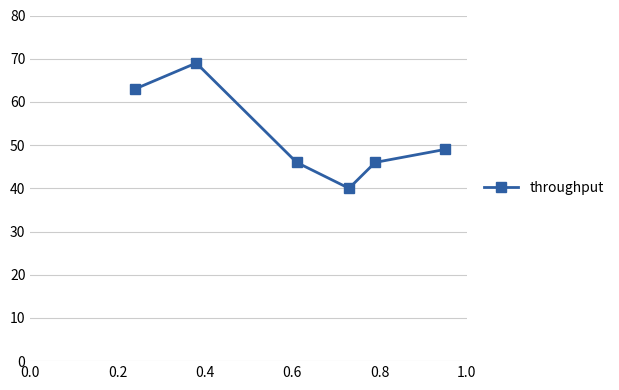

What is the smallest value displayed?

40